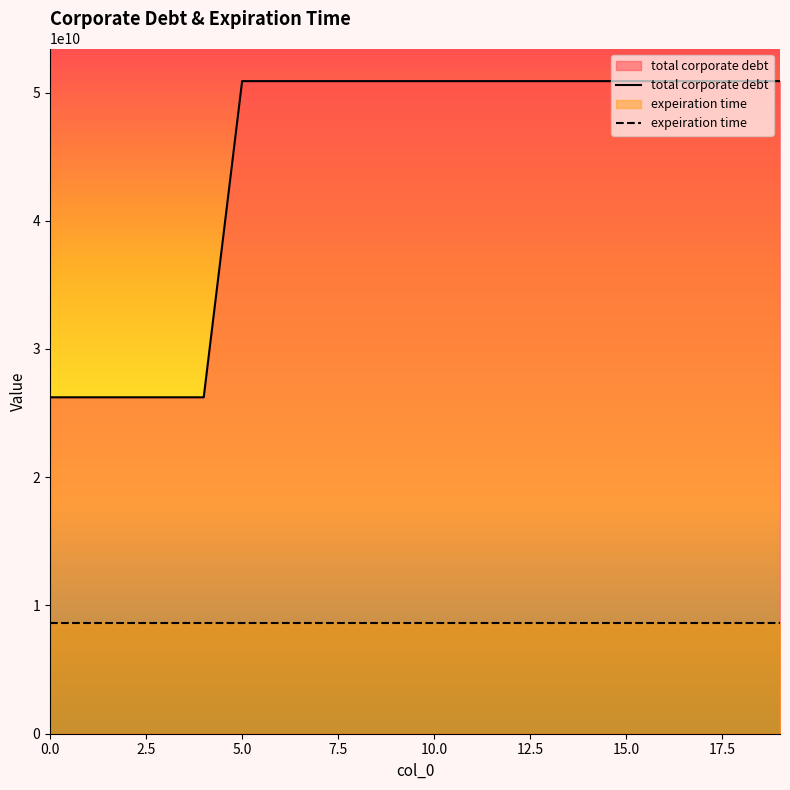

How many categories are shown in the chart?

20